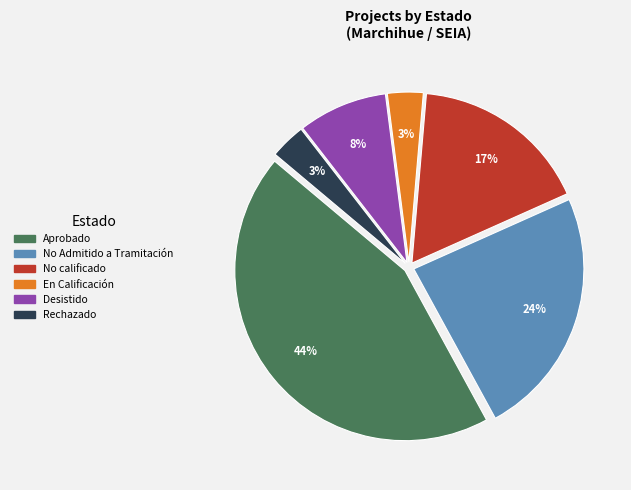

To the nearest percent, what is the difference between the largest and smallest slice percentages?

41%